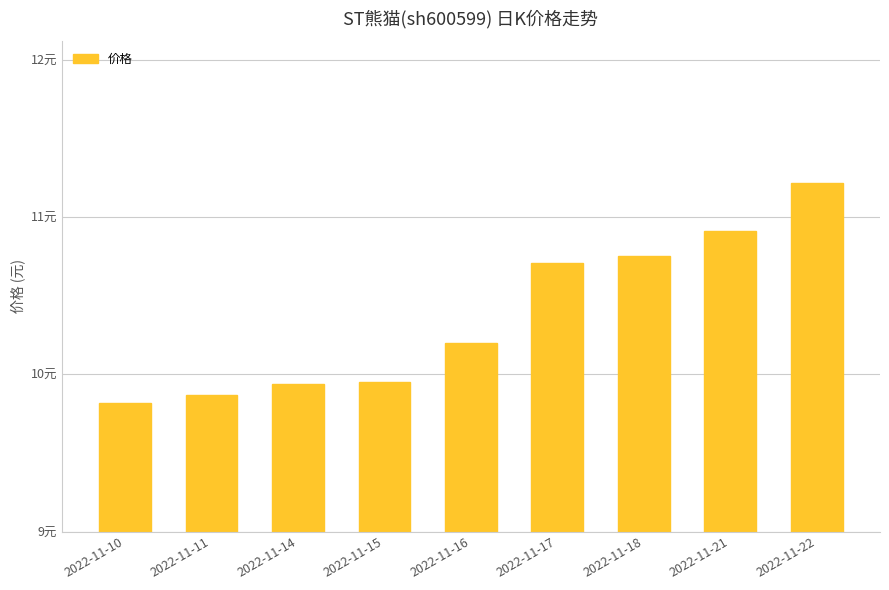

Rank the categories by value from highest to lowest.

2022-11-22, 2022-11-21, 2022-11-18, 2022-11-17, 2022-11-16, 2022-11-15, 2022-11-14, 2022-11-11, 2022-11-10